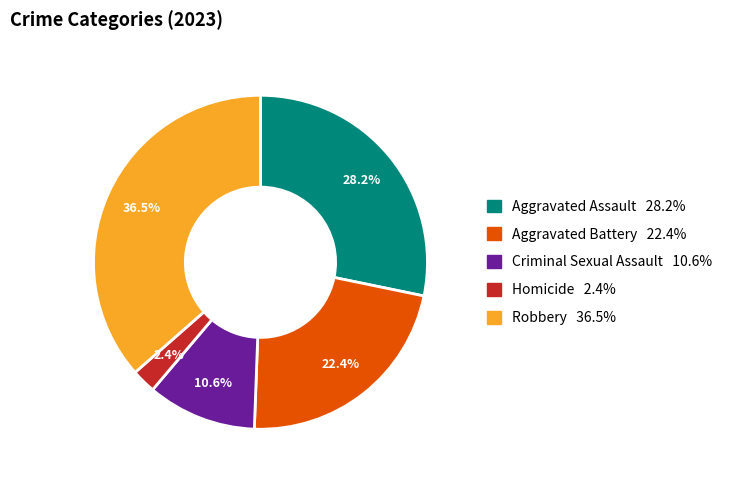

Is it true that Robbery is 30% of the pie?

False